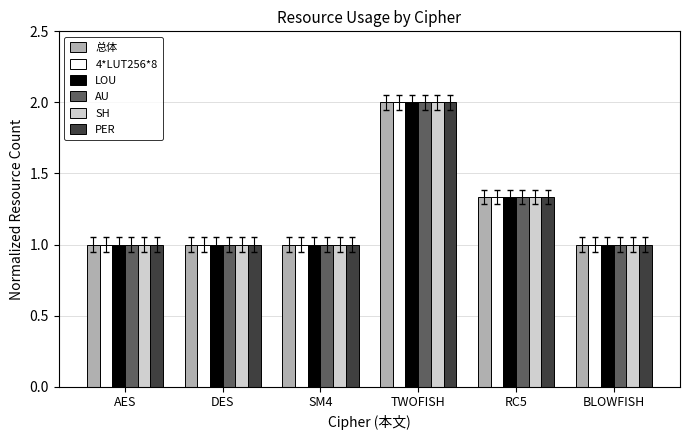

Which category has the highest value across all series?

TWOFISH